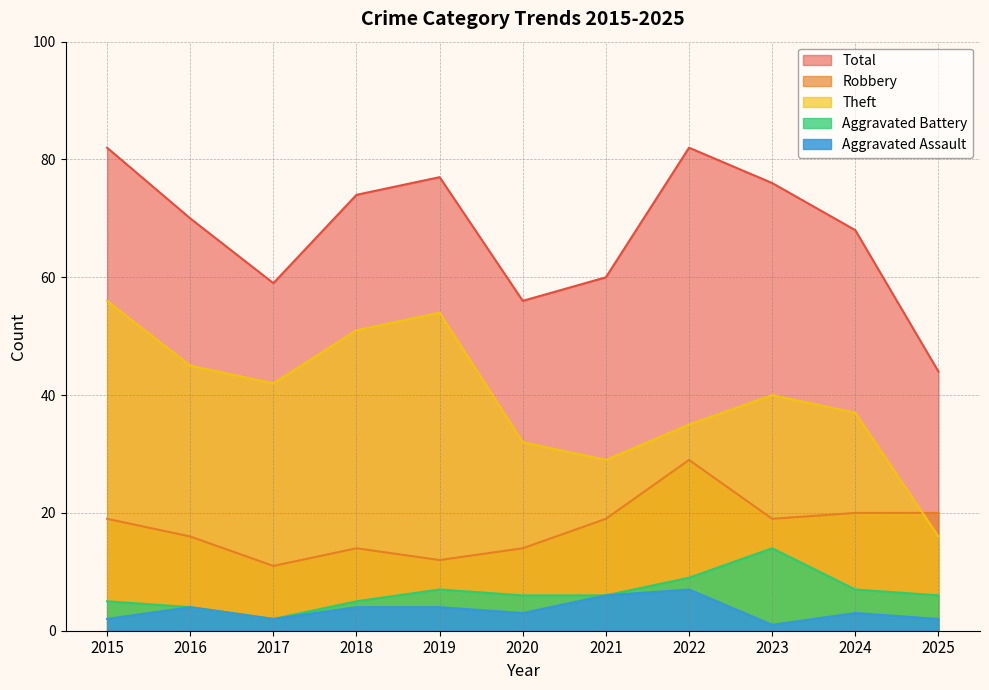

What is the average value of the Aggravated Battery series?

6